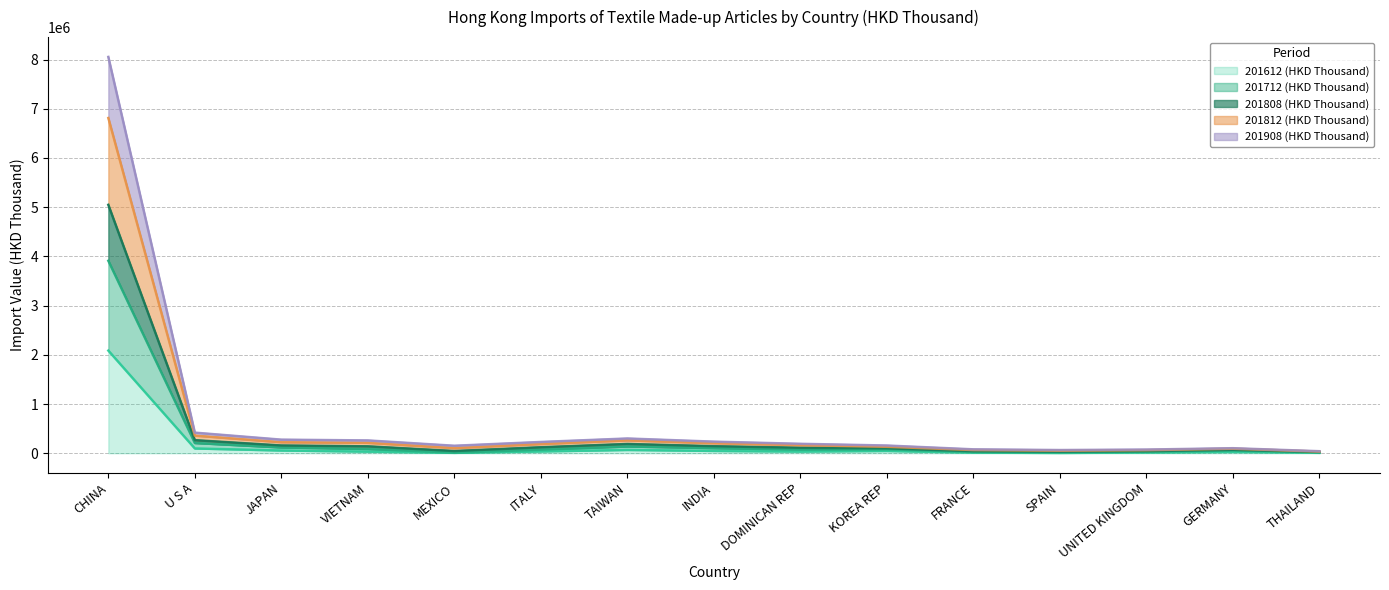

What is the maximum value for 201612 (HKD Thousand)?

2085951.0